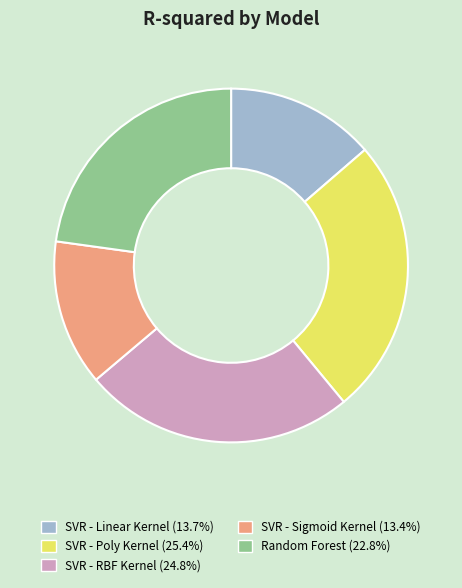

The Random Forest slice represents 23% of the pie. True or false?

True